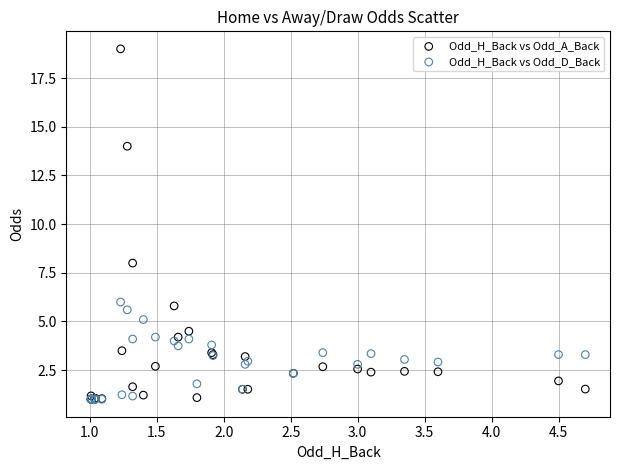

In the Odd_H_Back vs Odd_A_Back series, what Y value is closest to 10?

8.0